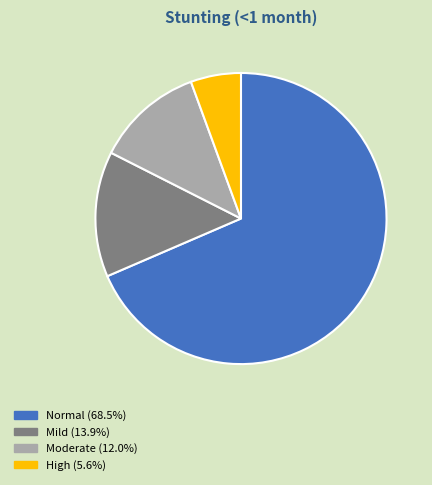

Is there any slice that represents more than half of the pie?

Yes